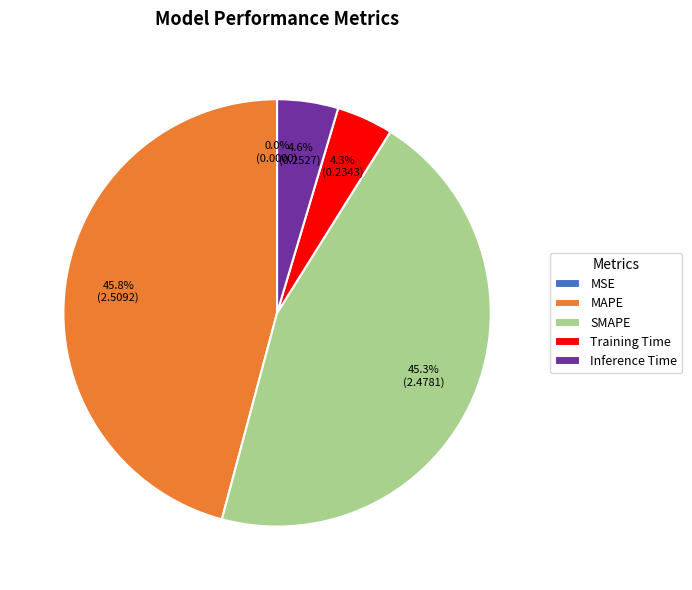

What is the ratio of the value at SMAPE to the value at MAPE?

1.0